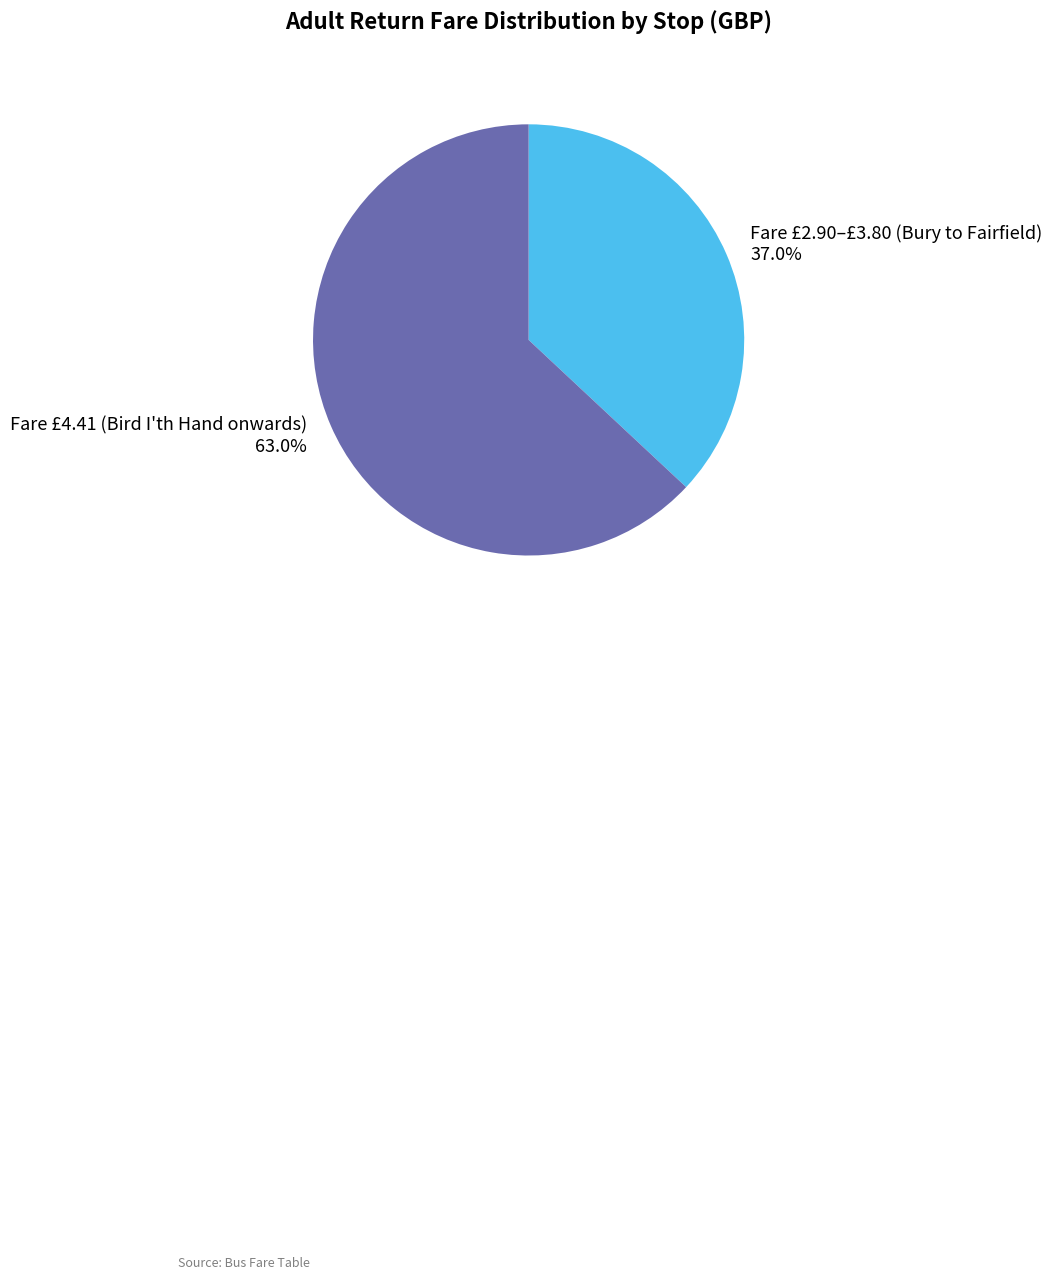

Count the number of slices in the pie.

2